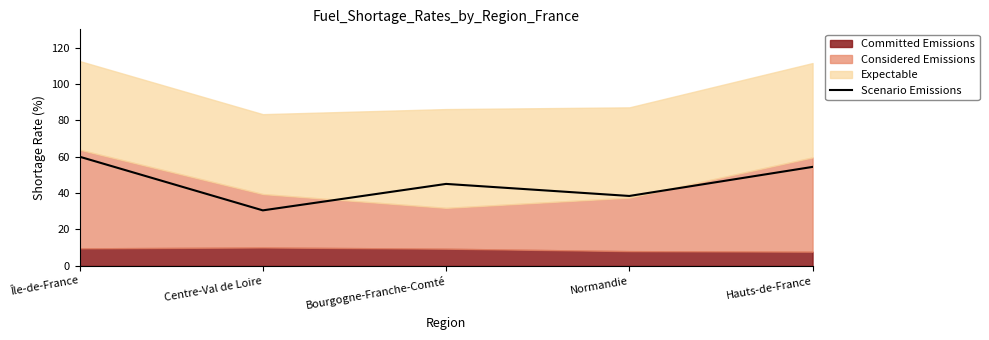

True or false: the data has more than 1 interior local peaks.

False